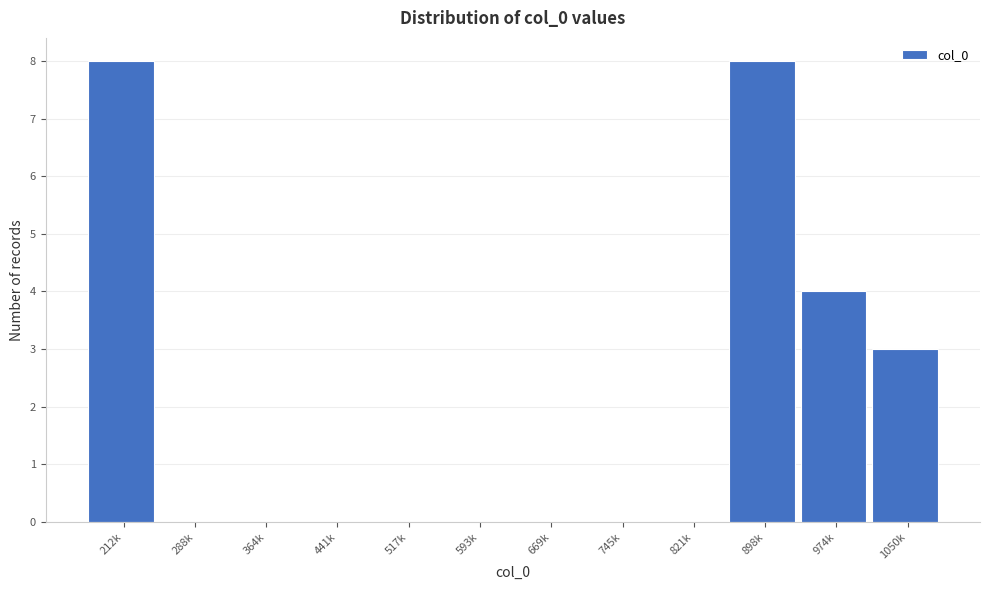

Which has a higher value, 212k or 288k?

212k